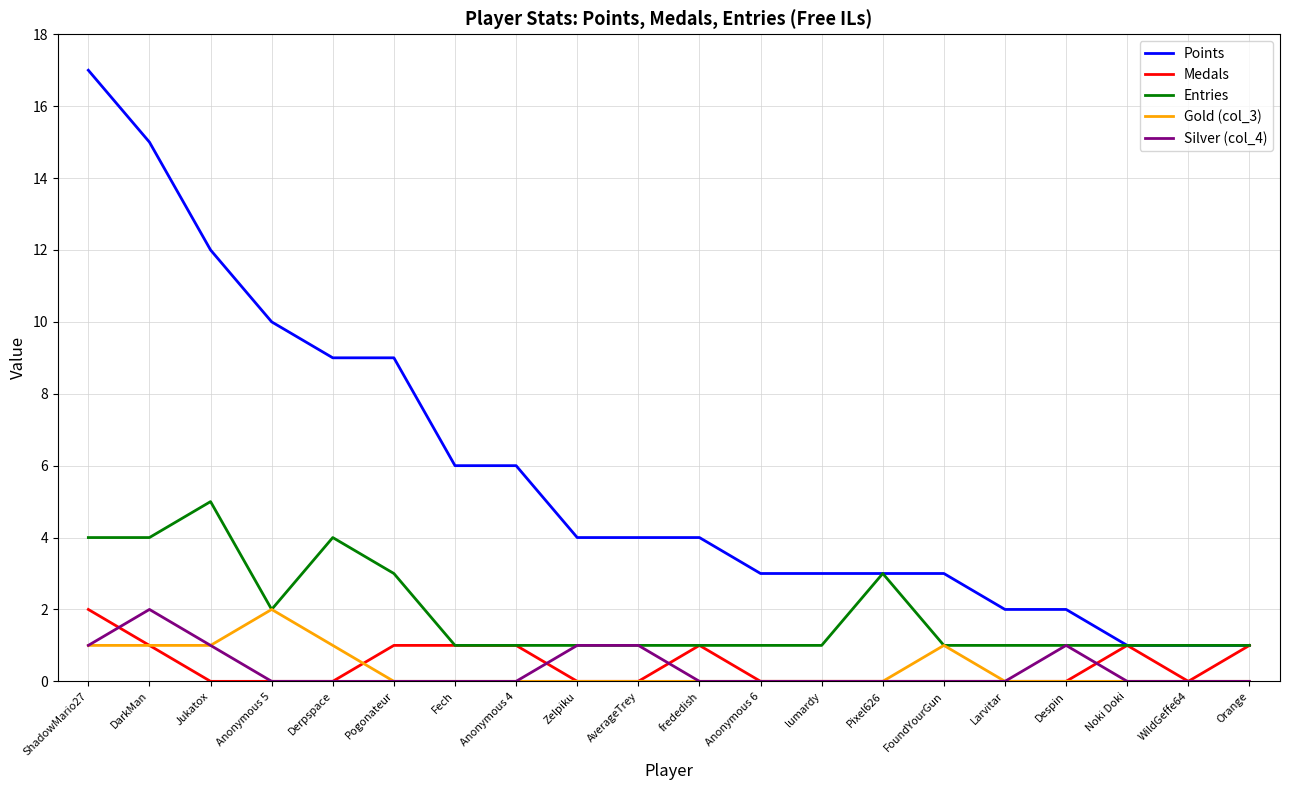

Which category has the highest value across all series?

ShadowMario27